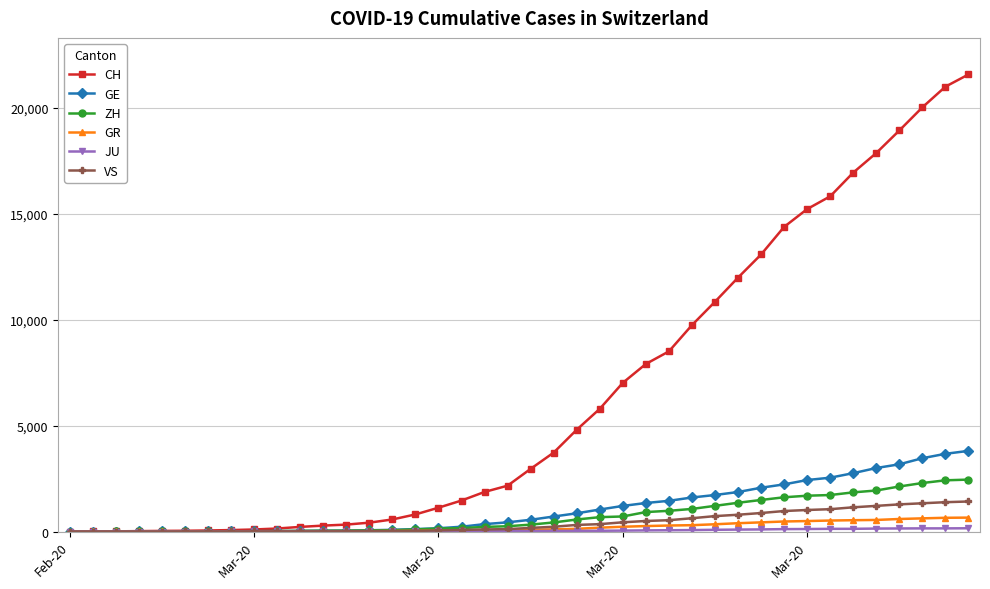

How many lines are shown in the chart?

6